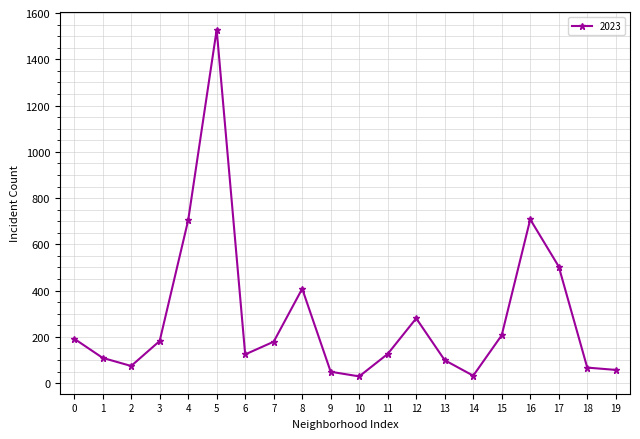

At which category does the data reach its first local peak?

5